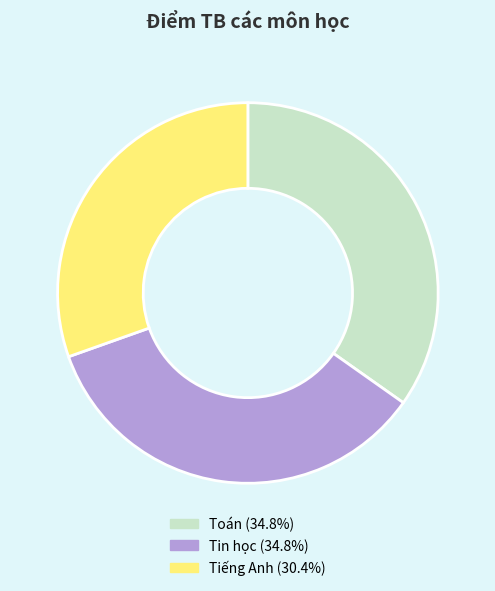

Does Tiếng Anh account for over 50% of the chart?

No